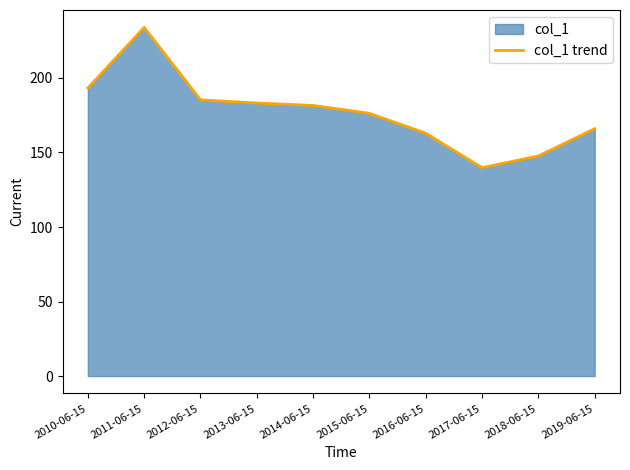

Count the number of values greater than 181.

5